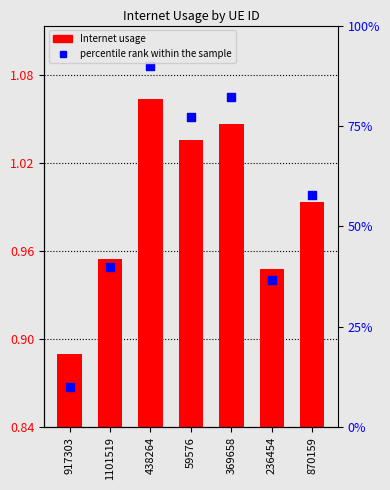

At which category is the sum across all series the highest?

438264